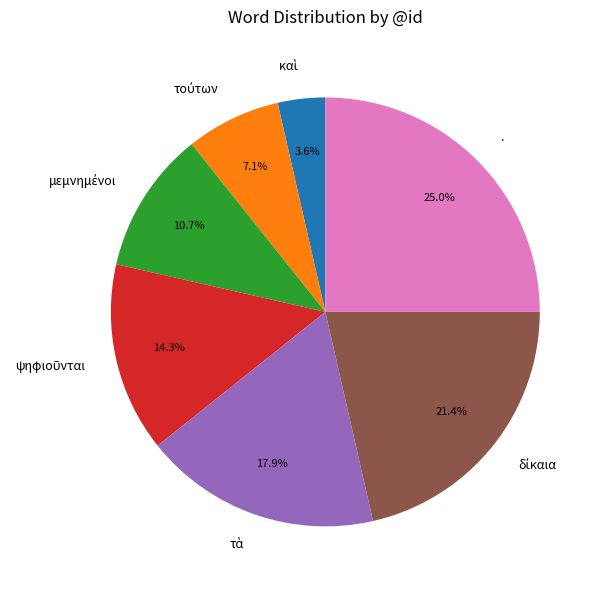

What is the largest slice in the pie chart?

.